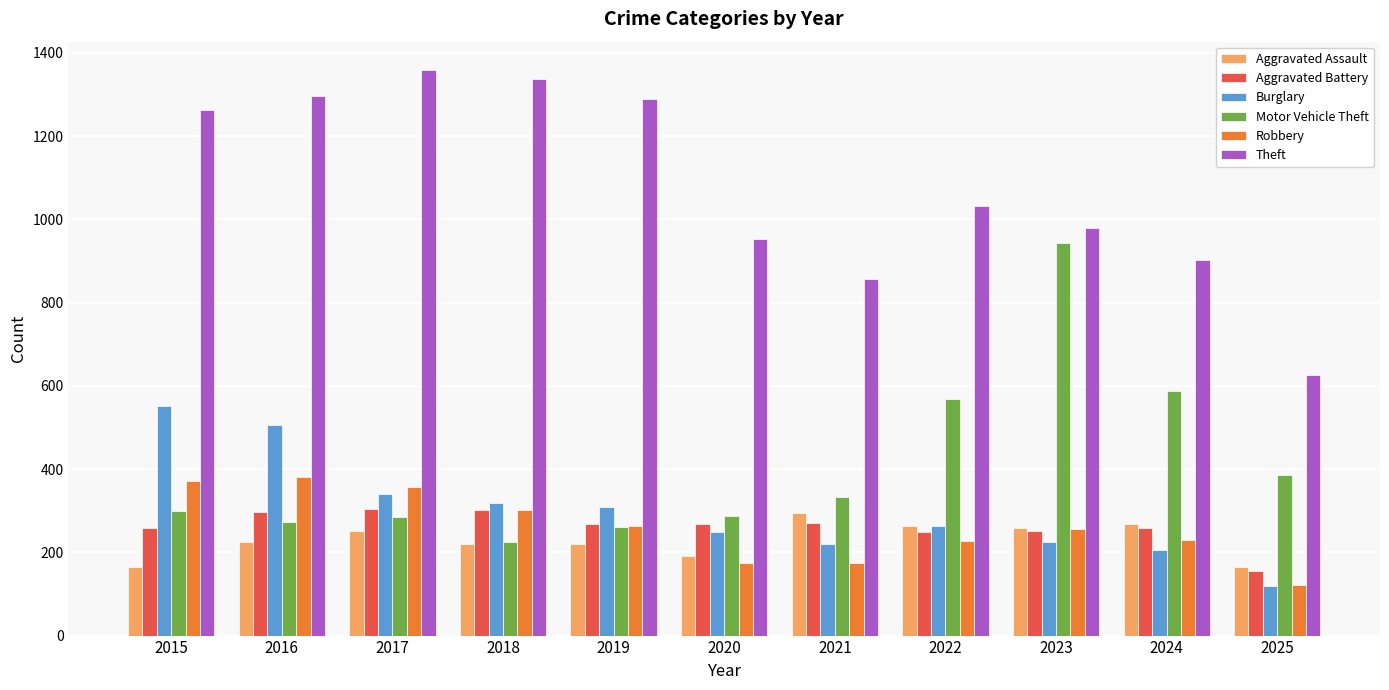

The Aggravated Battery series shows 422 at 2021. True or false?

False